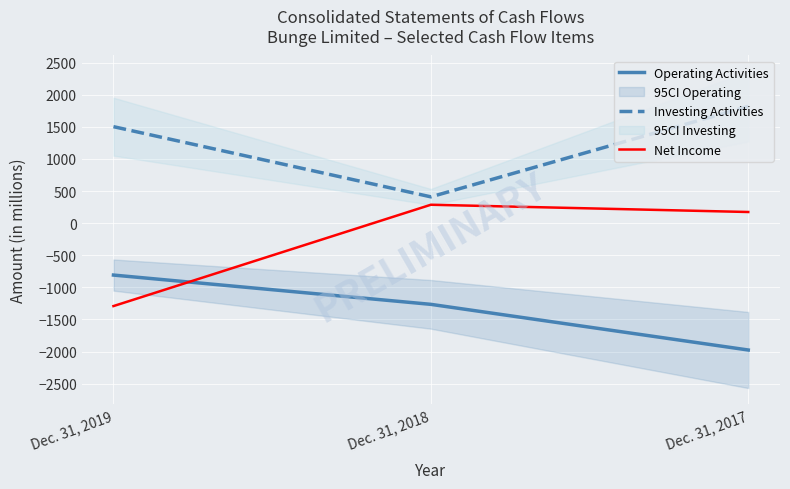

Which series has the largest range (max minus min)?

Net Income